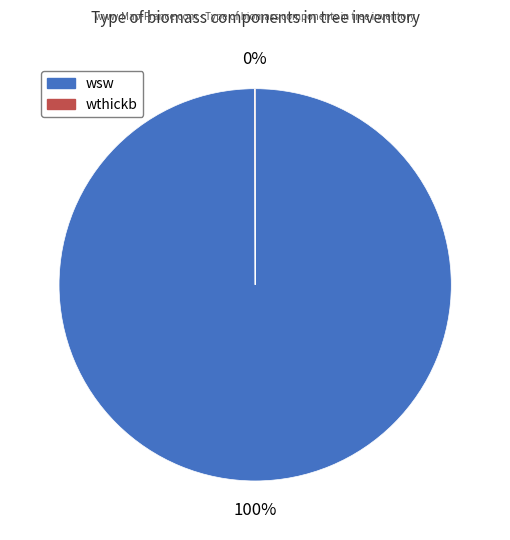

What percentage is the wsw slice, to the nearest percent?

100%